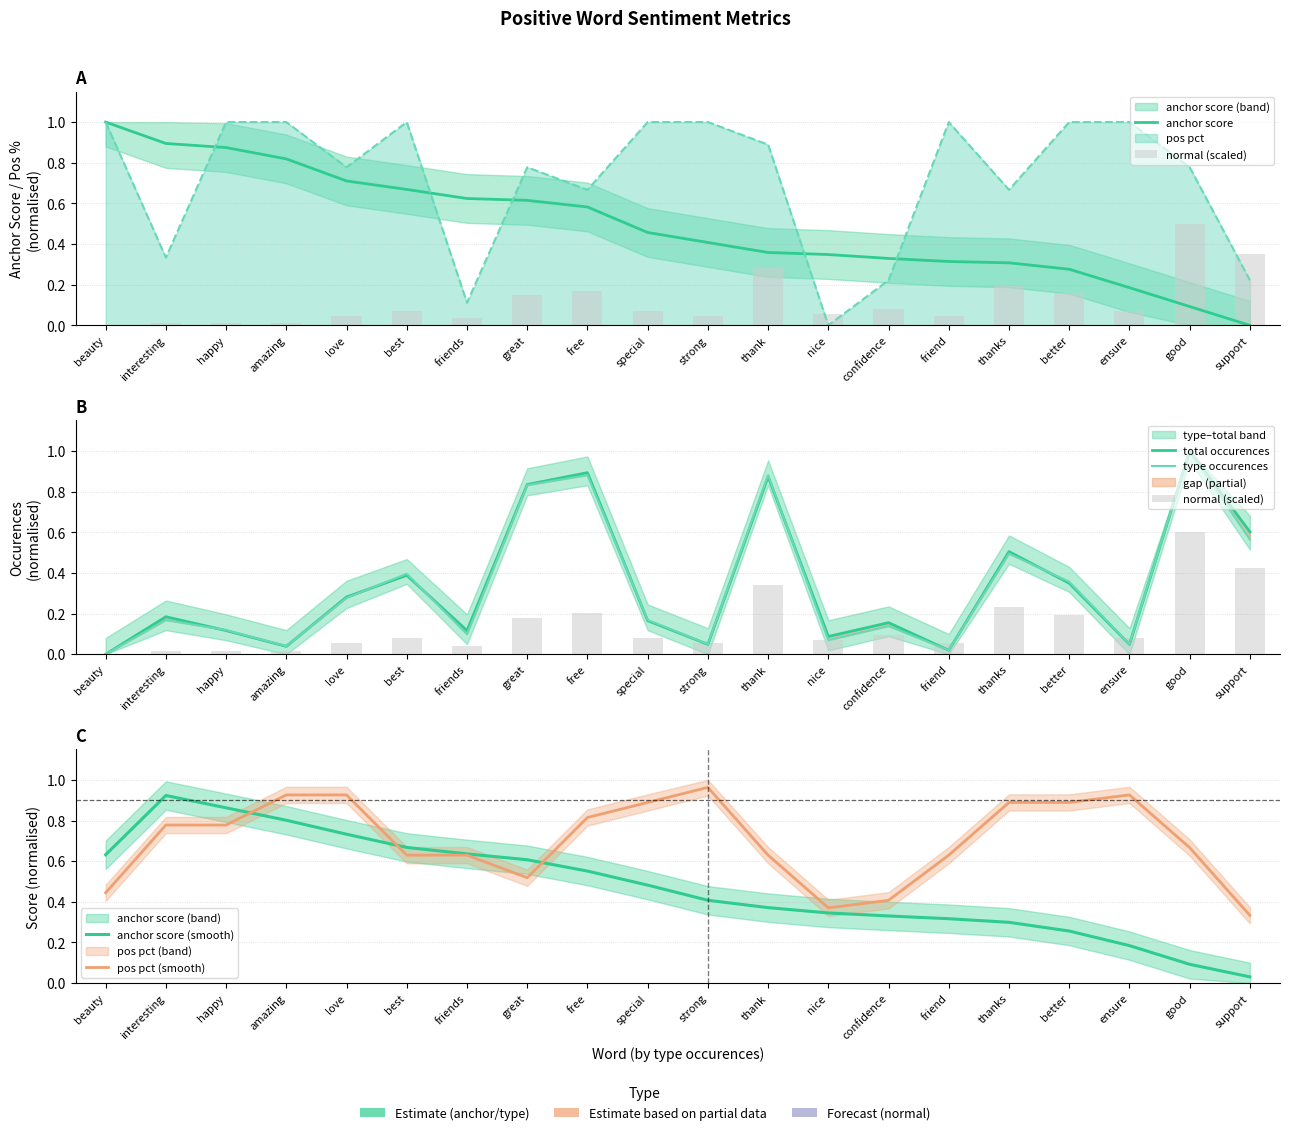

True or false: normal (scaled) has a value of 0.1 at strong.

False